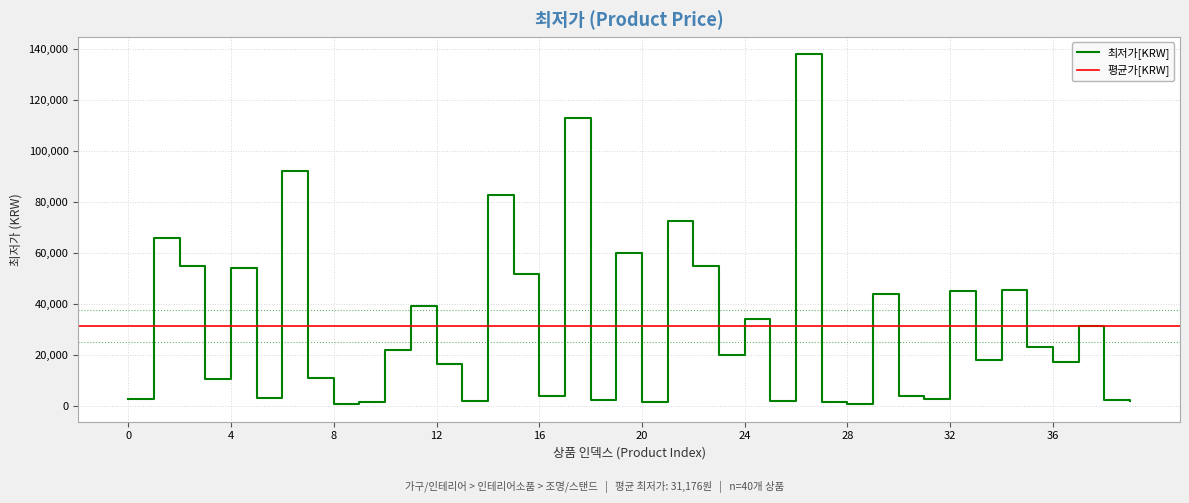

How many data points are less than 19900?

20